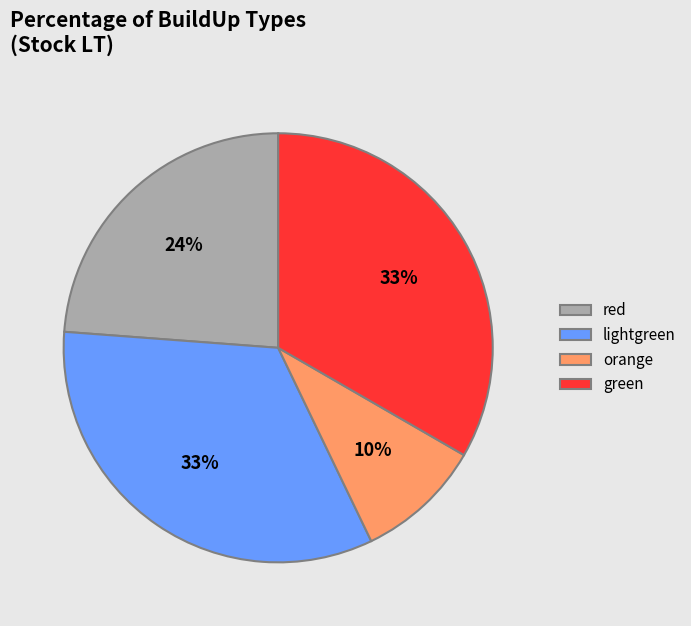

Combined, do green and red account for over 50%?

Yes